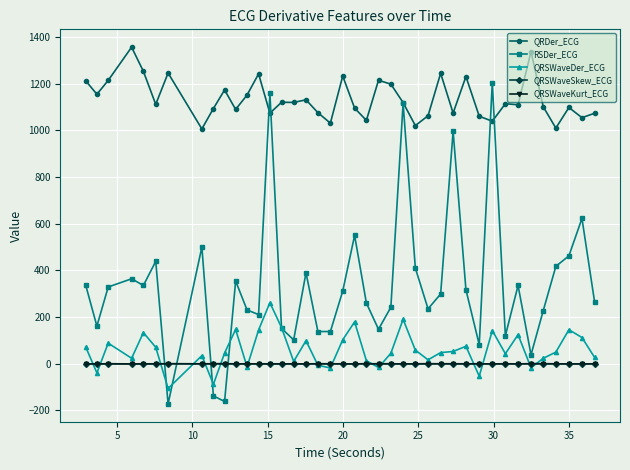

True or false: QRSWaveSkew_ECG and QRDer_ECG intersect in this chart.

False